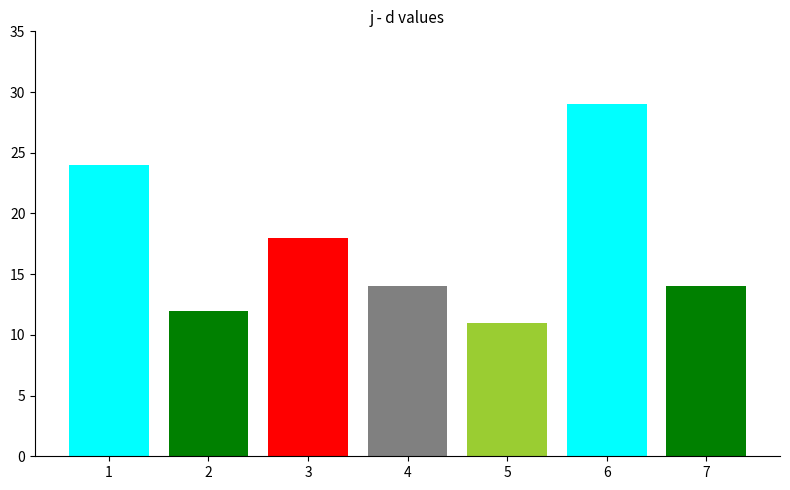

What is the change in value from 1 to 5?

-13